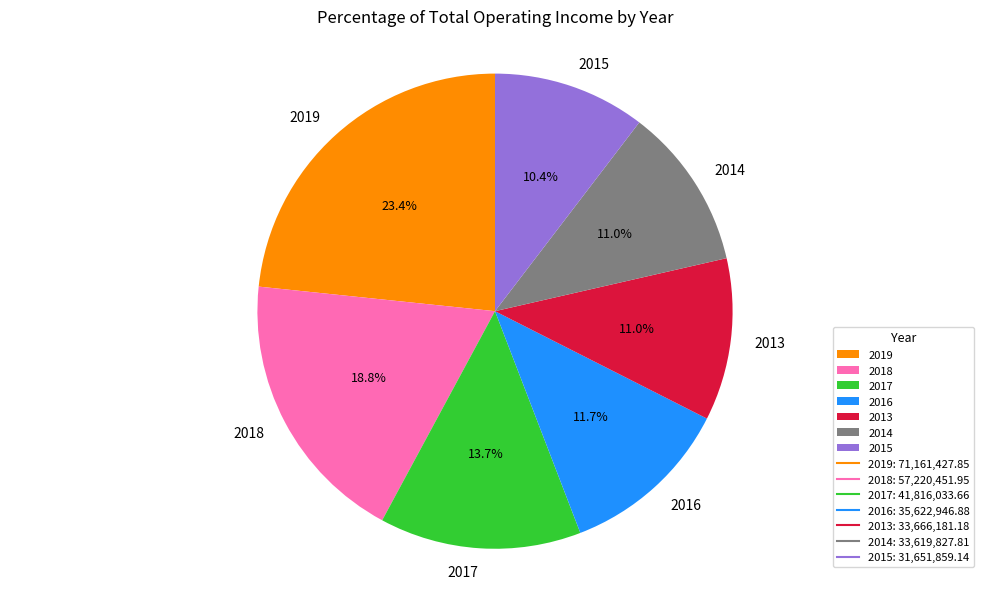

To the nearest percent, what portion does 2018 represent?

19%